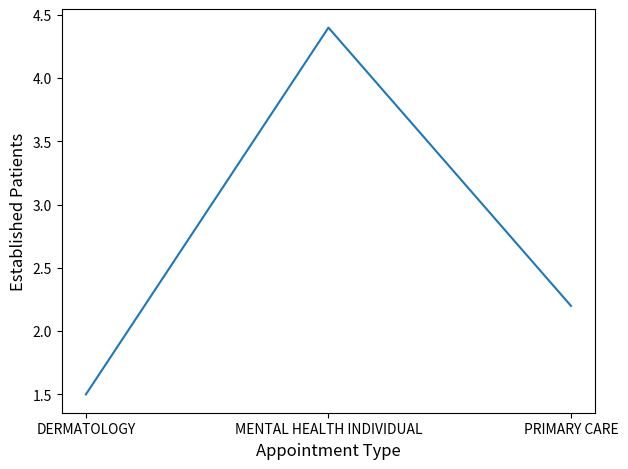

How many categories are shown in the chart?

3